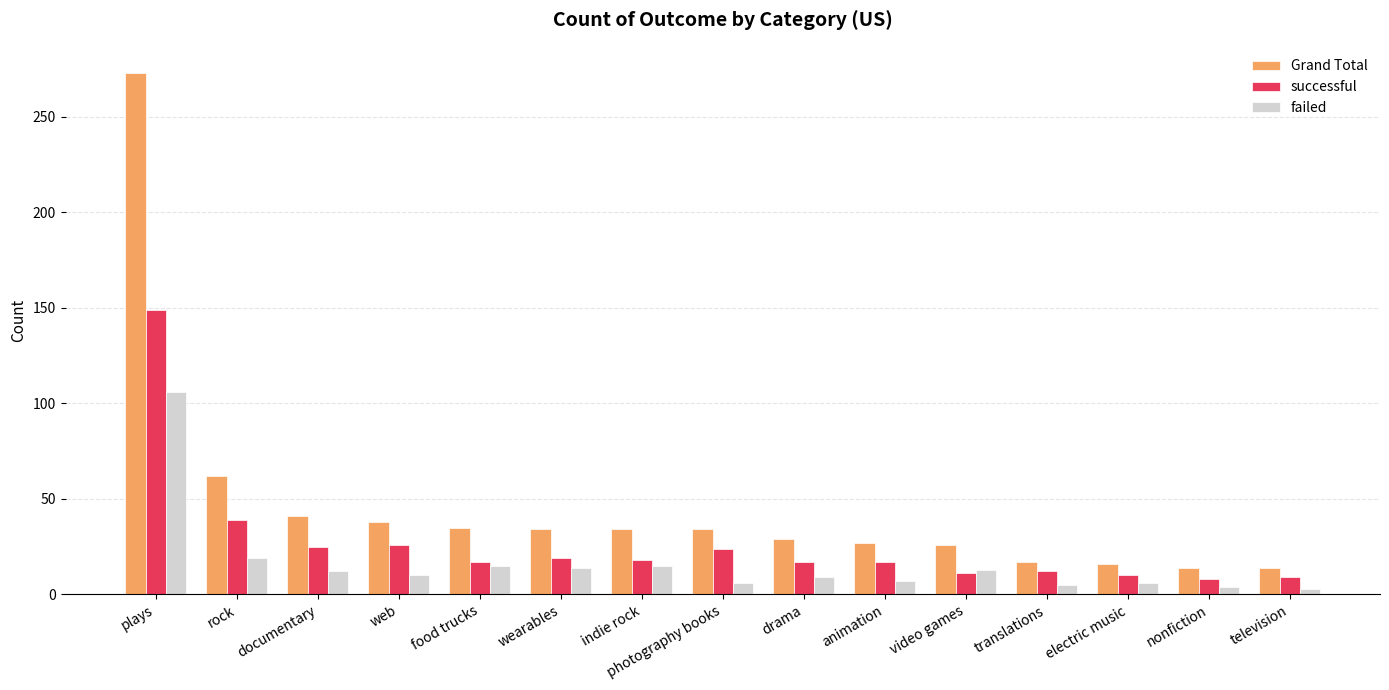

Which series has the widest spread of values?

Grand Total